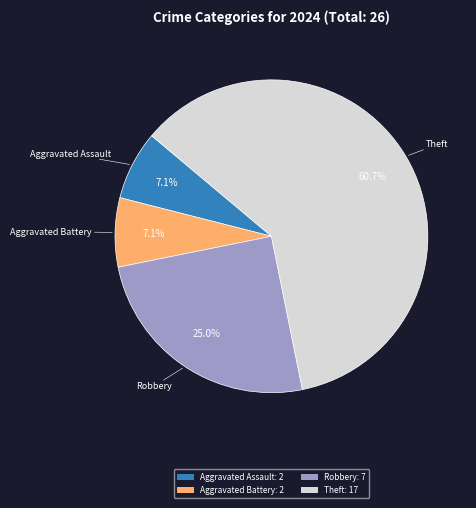

Is there a majority slice in this chart?

Yes